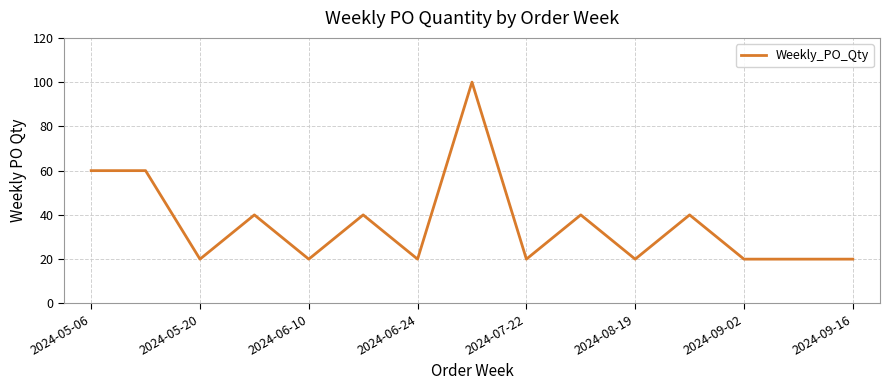

What is the average value?

36